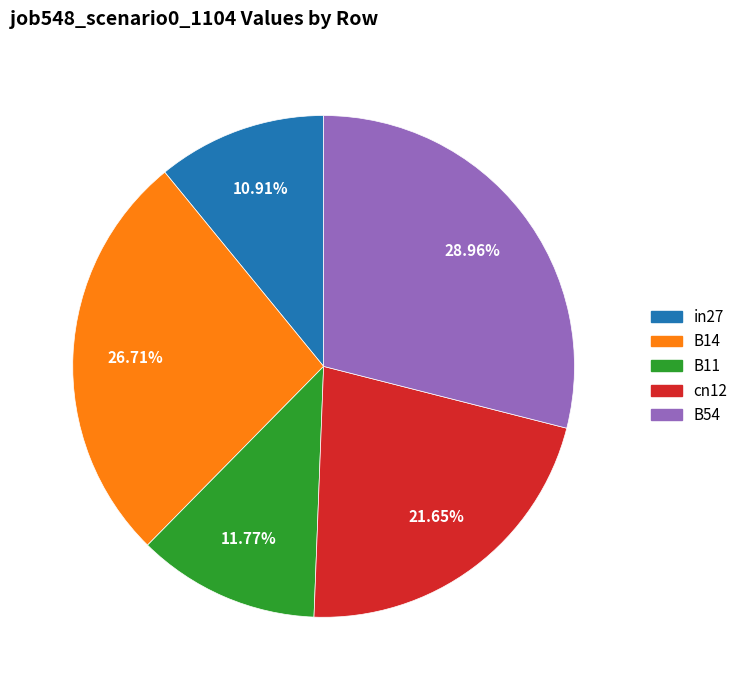

How many segments does this pie chart have?

5